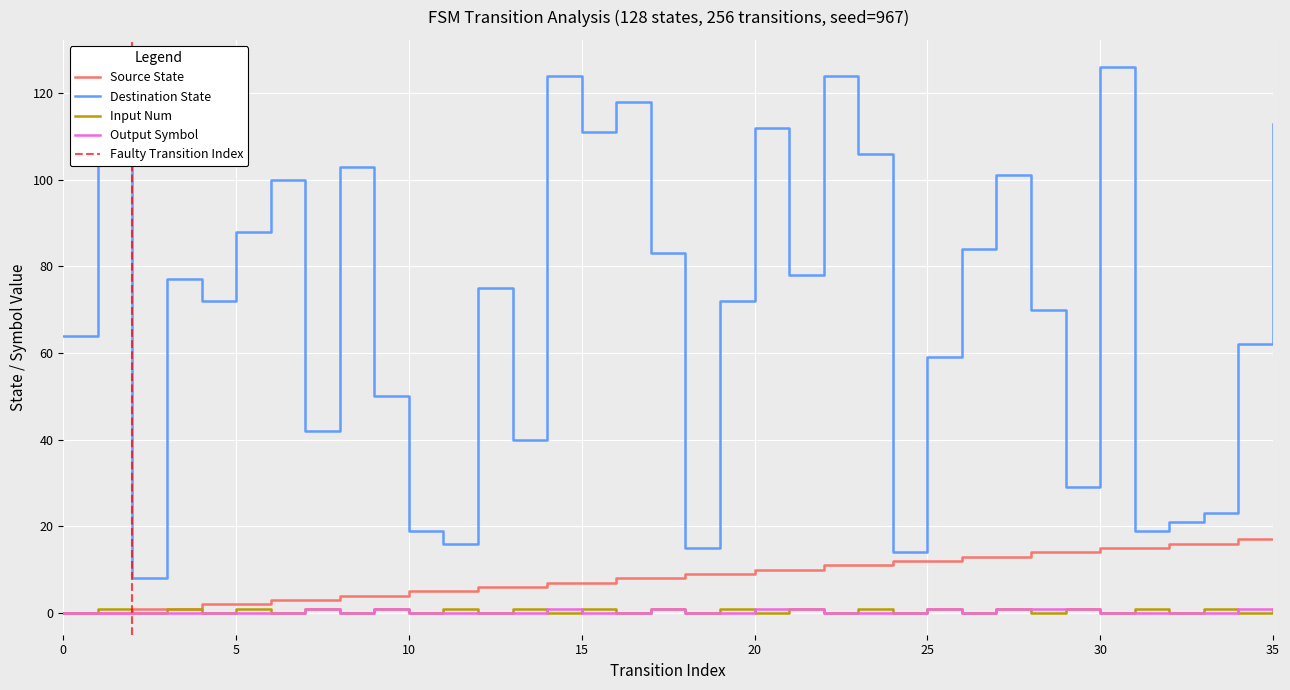

True or false: source_state and destination_state intersect in this chart.

False